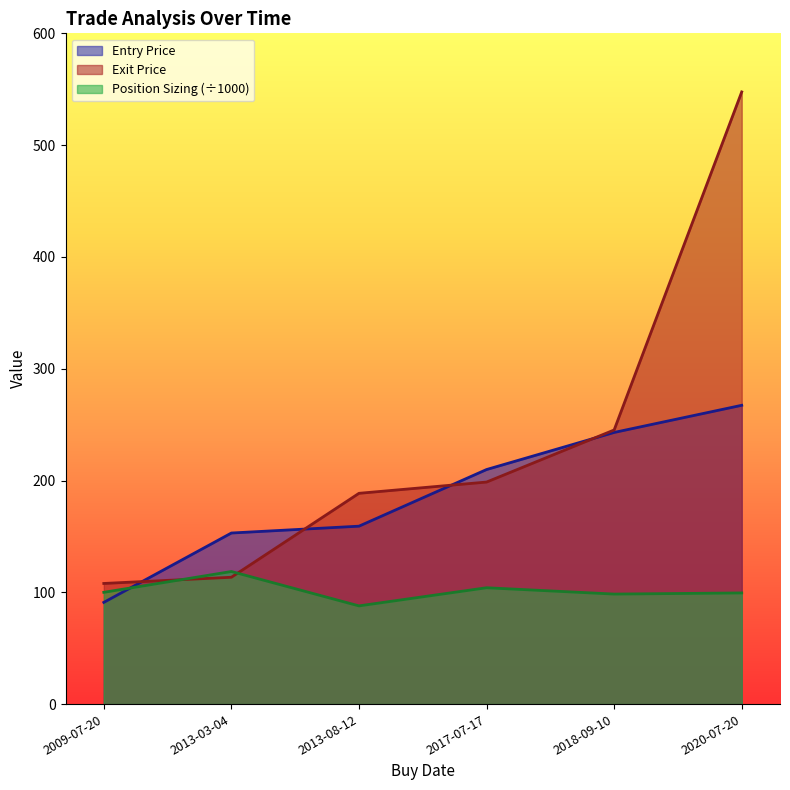

Reading left to right, what are all the values shown in this chart?

Entry Price: 91.0	153.0	159.1	209.8	243.0	267.3
Exit Price: 107.9	113.5	188.5	198.6	245.2	547.6
Position Sizing: 100.0	118.6	87.8	104.1	98.4	99.4